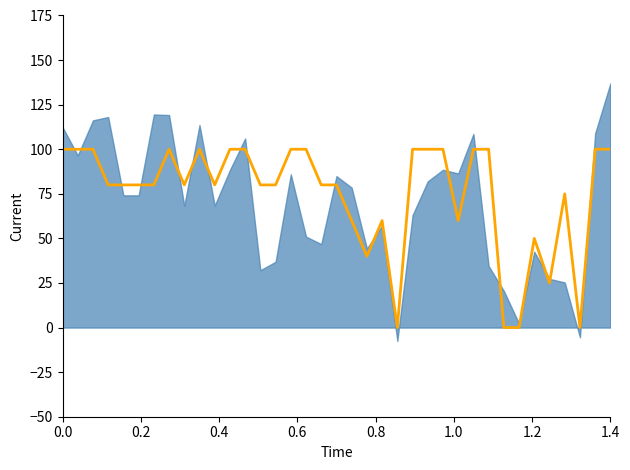

The chart shows a value of 134 at 35. True or false?

False